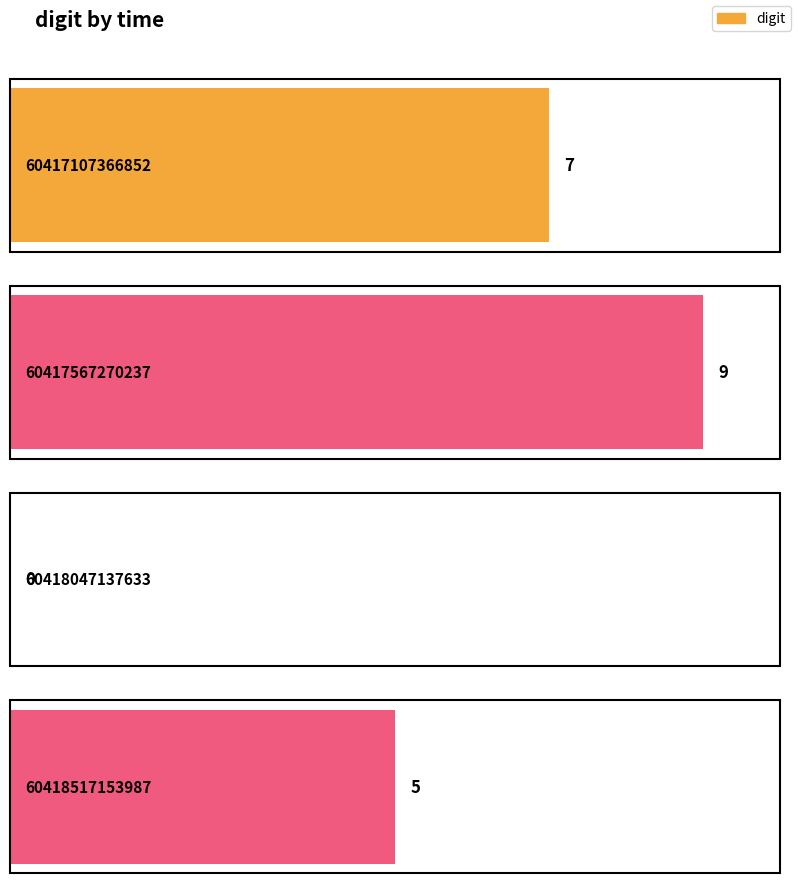

The value at 60418517153987 is 5. True or false?

True